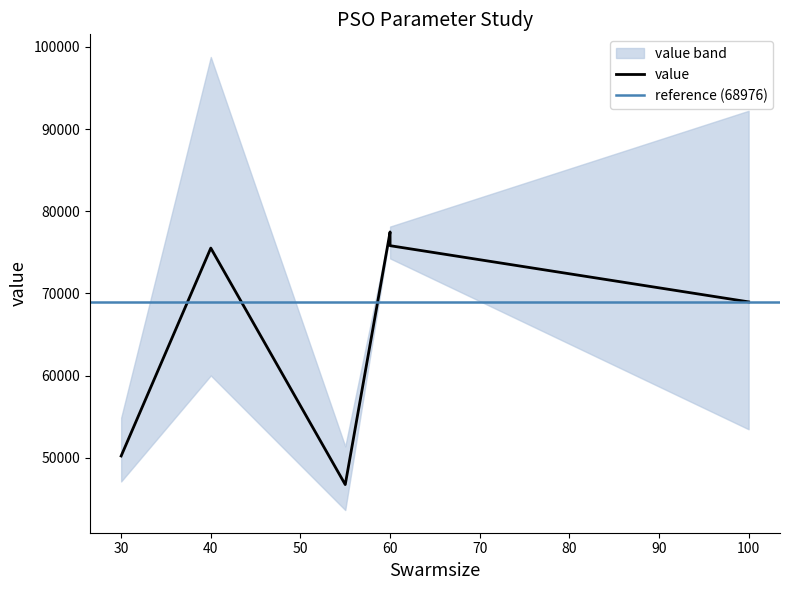

Which label corresponds to the smallest value in the chart?

55